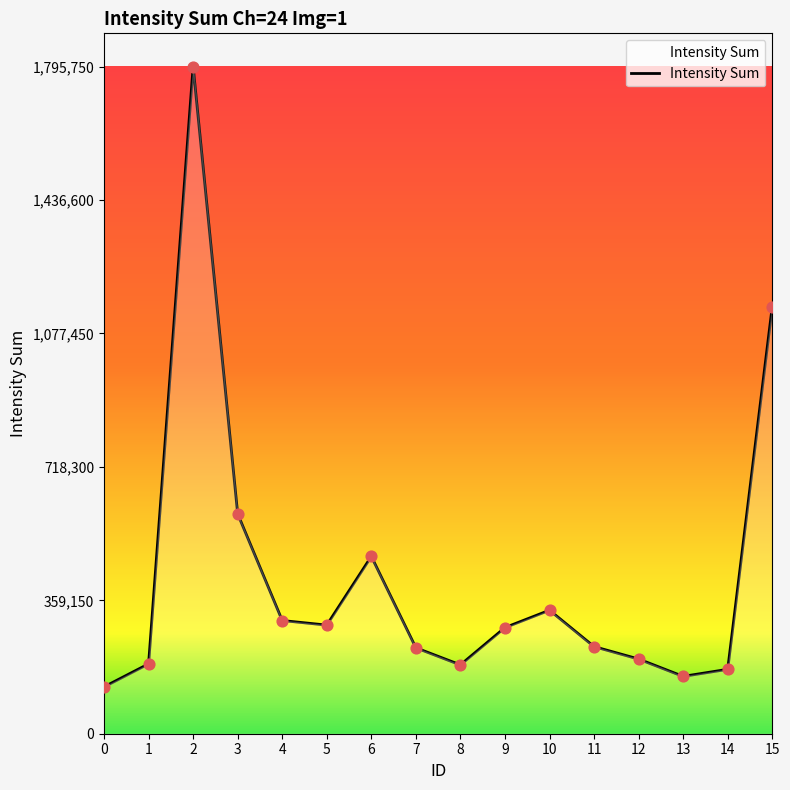

Between 9 and 1, which is larger?

9